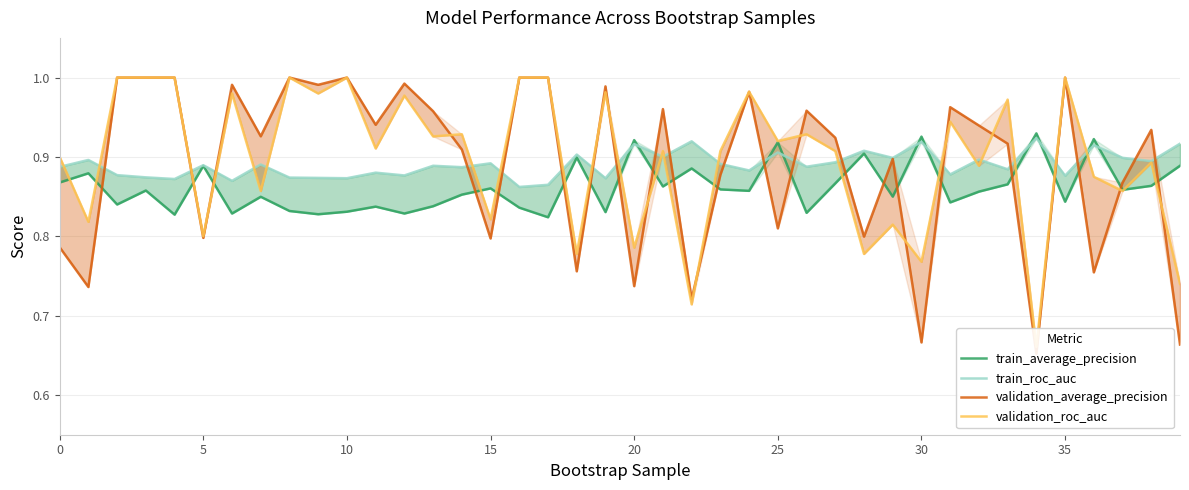

Which series has the largest range (max minus min)?

validation_average_precision